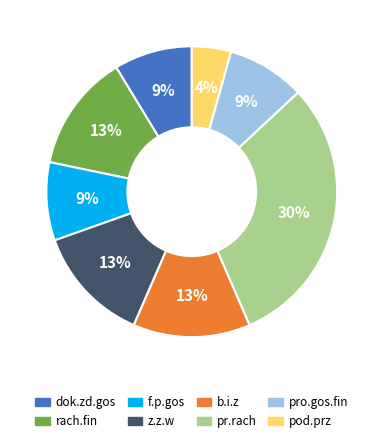

How many slices are in this pie chart?

8